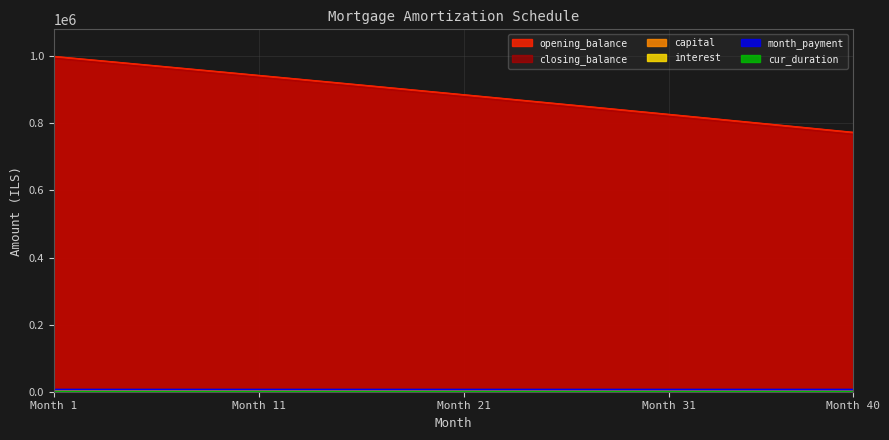

The value of opening_balance at 36 is 476539.5. True or false?

False